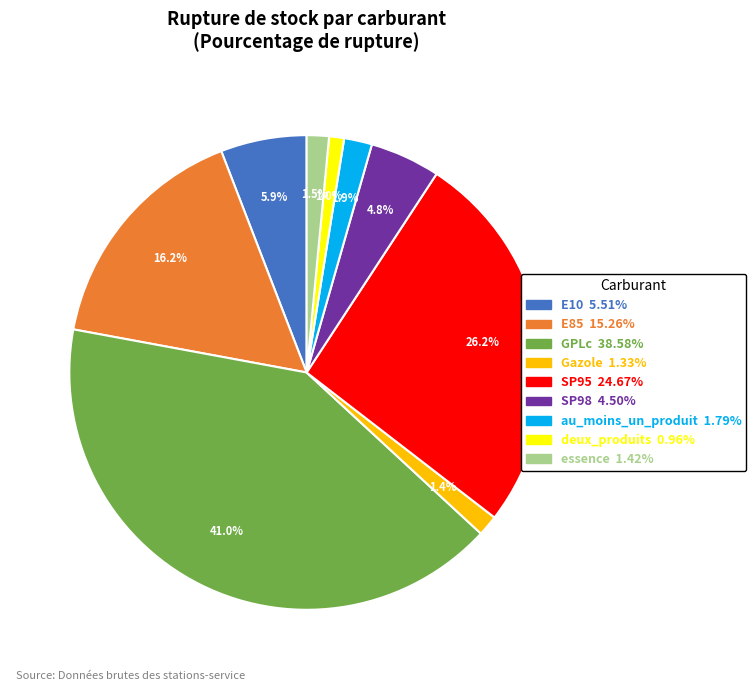

What percentage is NOT represented by SP98?

95.2%